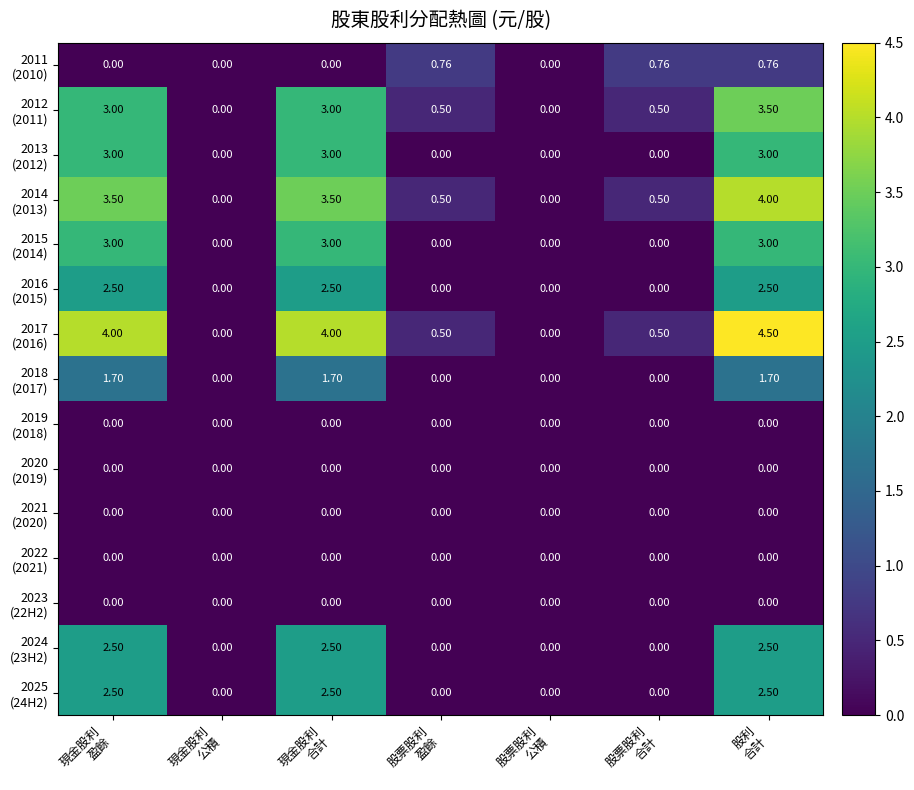

What is the maximum value shown in the chart?

4.5